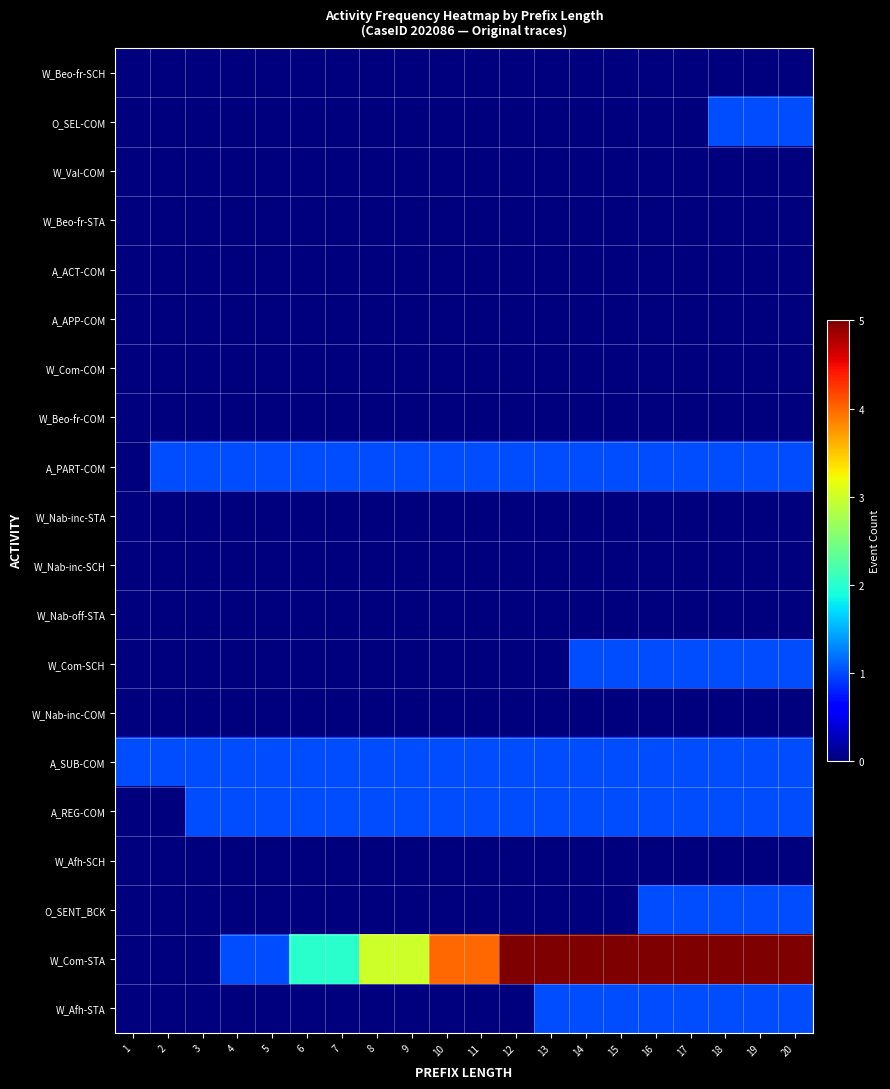

Reading left to right, transcribe all the data shown in this chart.

W_Beo-fr-SCH: 1=0	2=0	3=0	4=0	5=0	6=0	7=0	8=0	9=0	10=0	11=0	12=0	13=0	14=0	15=0	16=0	17=0	18=0	19=0	20=0
O_SEL-COM: 1=0	2=0	3=0	4=0	5=0	6=0	7=0	8=0	9=0	10=0	11=0	12=0	13=0	14=0	15=0	16=0	17=0	18=1	19=1	20=1
W_Val-COM: 1=0	2=0	3=0	4=0	5=0	6=0	7=0	8=0	9=0	10=0	11=0	12=0	13=0	14=0	15=0	16=0	17=0	18=0	19=0	20=0
W_Beo-fr-STA: 1=0	2=0	3=0	4=0	5=0	6=0	7=0	8=0	9=0	10=0	11=0	12=0	13=0	14=0	15=0	16=0	17=0	18=0	19=0	20=0
A_ACT-COM: 1=0	2=0	3=0	4=0	5=0	6=0	7=0	8=0	9=0	10=0	11=0	12=0	13=0	14=0	15=0	16=0	17=0	18=0	19=0	20=0
A_APP-COM: 1=0	2=0	3=0	4=0	5=0	6=0	7=0	8=0	9=0	10=0	11=0	12=0	13=0	14=0	15=0	16=0	17=0	18=0	19=0	20=0
W_Com-COM: 1=0	2=0	3=0	4=0	5=0	6=0	7=0	8=0	9=0	10=0	11=0	12=0	13=0	14=0	15=0	16=0	17=0	18=0	19=0	20=0
W_Beo-fr-COM: 1=0	2=0	3=0	4=0	5=0	6=0	7=0	8=0	9=0	10=0	11=0	12=0	13=0	14=0	15=0	16=0	17=0	18=0	19=0	20=0
A_PART-COM: 1=0	2=1	3=1	4=1	5=1	6=1	7=1	8=1	9=1	10=1	11=1	12=1	13=1	14=1	15=1	16=1	17=1	18=1	19=1	20=1
W_Nab-inc-STA: 1=0	2=0	3=0	4=0	5=0	6=0	7=0	8=0	9=0	10=0	11=0	12=0	13=0	14=0	15=0	16=0	17=0	18=0	19=0	20=0
W_Nab-inc-SCH: 1=0	2=0	3=0	4=0	5=0	6=0	7=0	8=0	9=0	10=0	11=0	12=0	13=0	14=0	15=0	16=0	17=0	18=0	19=0	20=0
W_Nab-off-STA: 1=0	2=0	3=0	4=0	5=0	6=0	7=0	8=0	9=0	10=0	11=0	12=0	13=0	14=0	15=0	16=0	17=0	18=0	19=0	20=0
W_Com-SCH: 1=0	2=0	3=0	4=0	5=0	6=0	7=0	8=0	9=0	10=0	11=0	12=0	13=0	14=1	15=1	16=1	17=1	18=1	19=1	20=1
W_Nab-inc-COM: 1=0	2=0	3=0	4=0	5=0	6=0	7=0	8=0	9=0	10=0	11=0	12=0	13=0	14=0	15=0	16=0	17=0	18=0	19=0	20=0
A_SUB-COM: 1=1	2=1	3=1	4=1	5=1	6=1	7=1	8=1	9=1	10=1	11=1	12=1	13=1	14=1	15=1	16=1	17=1	18=1	19=1	20=1
A_REG-COM: 1=0	2=0	3=1	4=1	5=1	6=1	7=1	8=1	9=1	10=1	11=1	12=1	13=1	14=1	15=1	16=1	17=1	18=1	19=1	20=1
W_Afh-SCH: 1=0	2=0	3=0	4=0	5=0	6=0	7=0	8=0	9=0	10=0	11=0	12=0	13=0	14=0	15=0	16=0	17=0	18=0	19=0	20=0
O_SENT_BCK: 1=0	2=0	3=0	4=0	5=0	6=0	7=0	8=0	9=0	10=0	11=0	12=0	13=0	14=0	15=0	16=1	17=1	18=1	19=1	20=1
W_Com-STA: 1=0	2=0	3=0	4=1	5=1	6=2	7=2	8=3	9=3	10=4	11=4	12=5	13=5	14=5	15=5	16=5	17=5	18=5	19=5	20=5
W_Afh-STA: 1=0	2=0	3=0	4=0	5=0	6=0	7=0	8=0	9=0	10=0	11=0	12=0	13=1	14=1	15=1	16=1	17=1	18=1	19=1	20=1